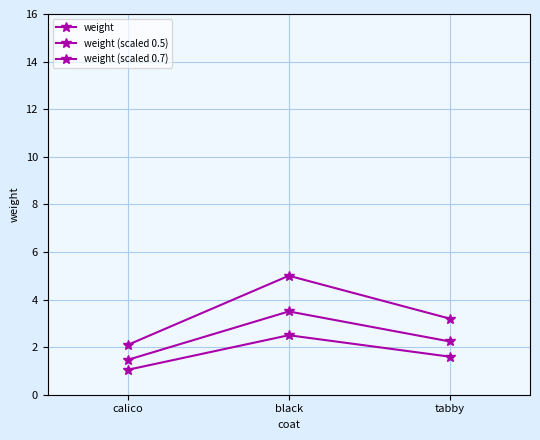

What is the difference between the highest and lowest values at calico?

1.1